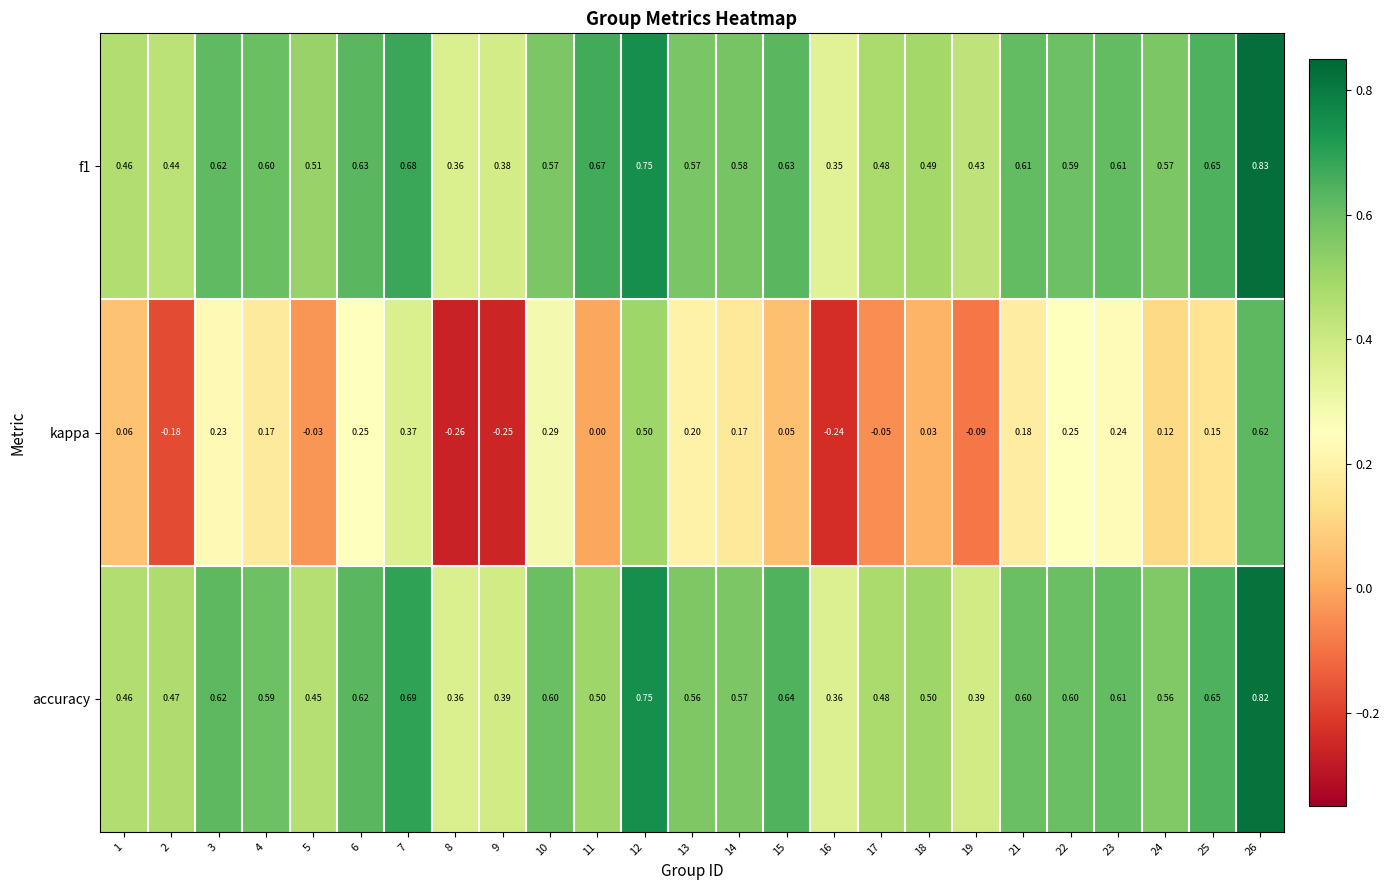

Which series has the largest range (max minus min)?

kappa